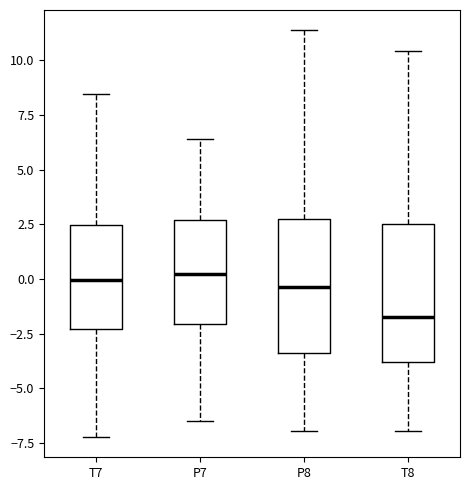

Which box's median line is the lowest?

T8